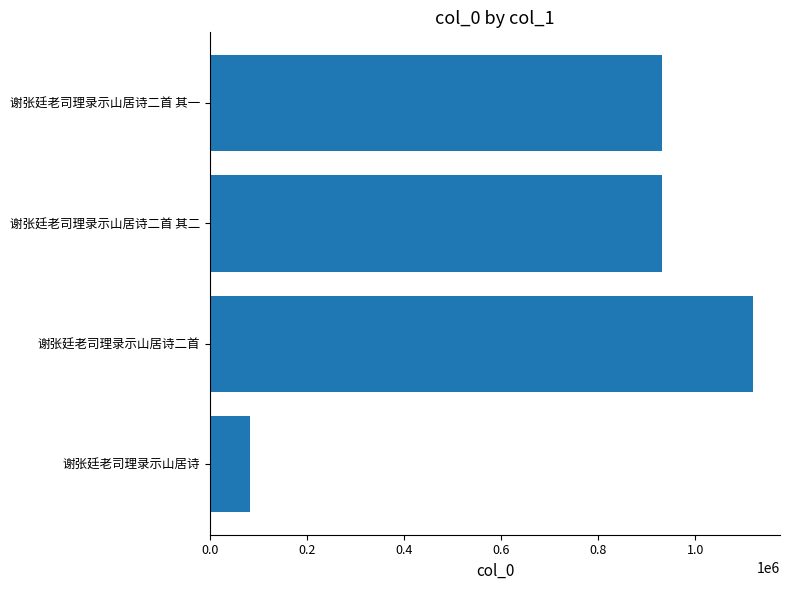

At which category does the chart reach its peak across all series?

谢张廷老司理录示山居诗二首